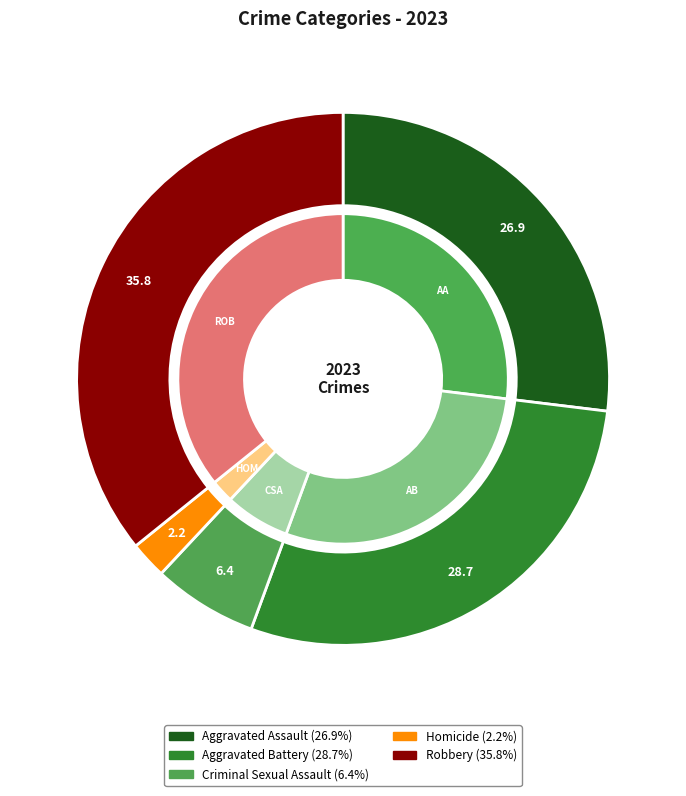

Rank the categories by value from highest to lowest.

Robbery, Aggravated Battery, Aggravated Assault, Criminal Sexual Assault, Homicide